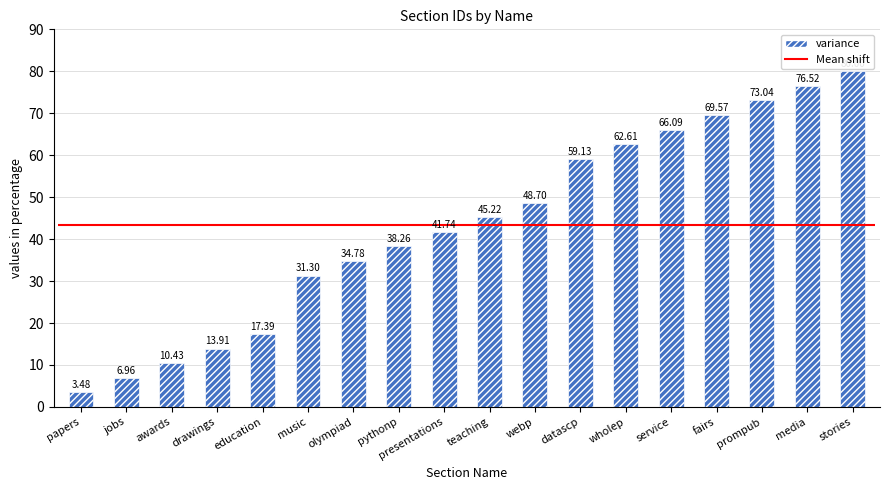

What is the label of the 4th bar from the right?

fairs